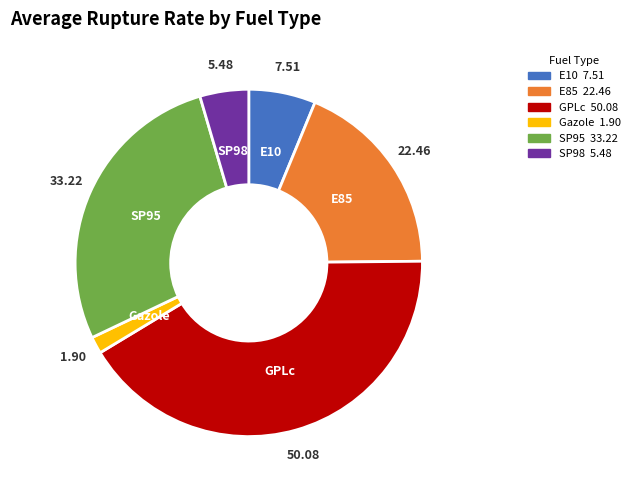

Approximately how many times larger is the value at E10 compared to E85?

0.3